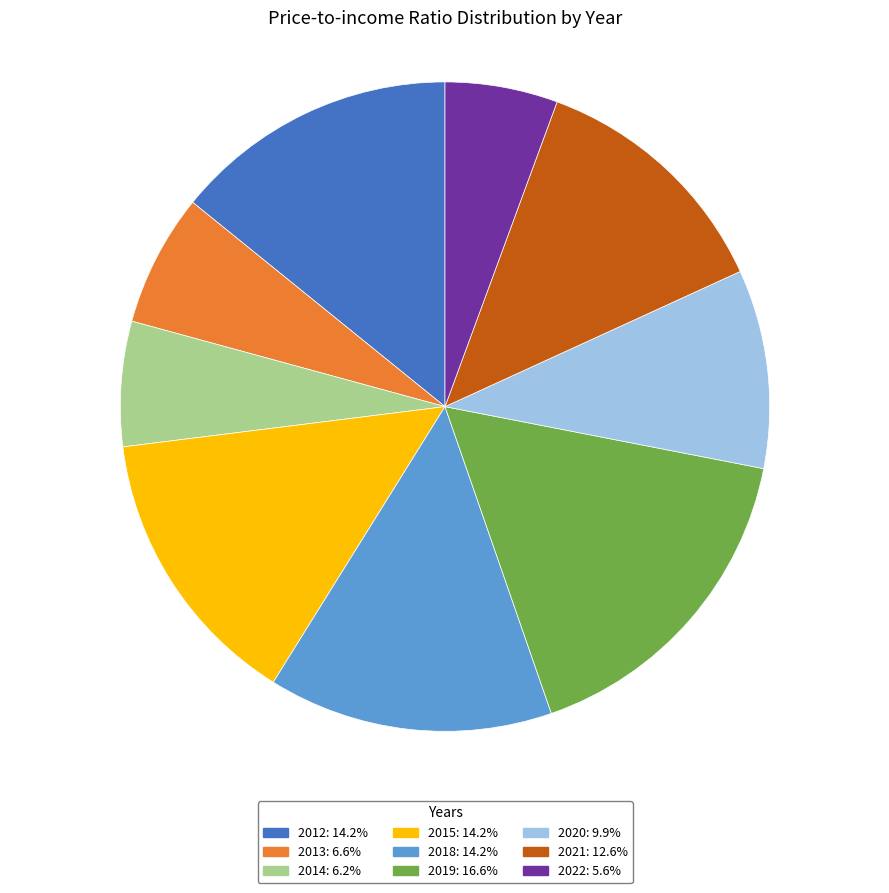

Combined, do 2013: 6.6% and 2014: 6.2% account for over 50%?

No